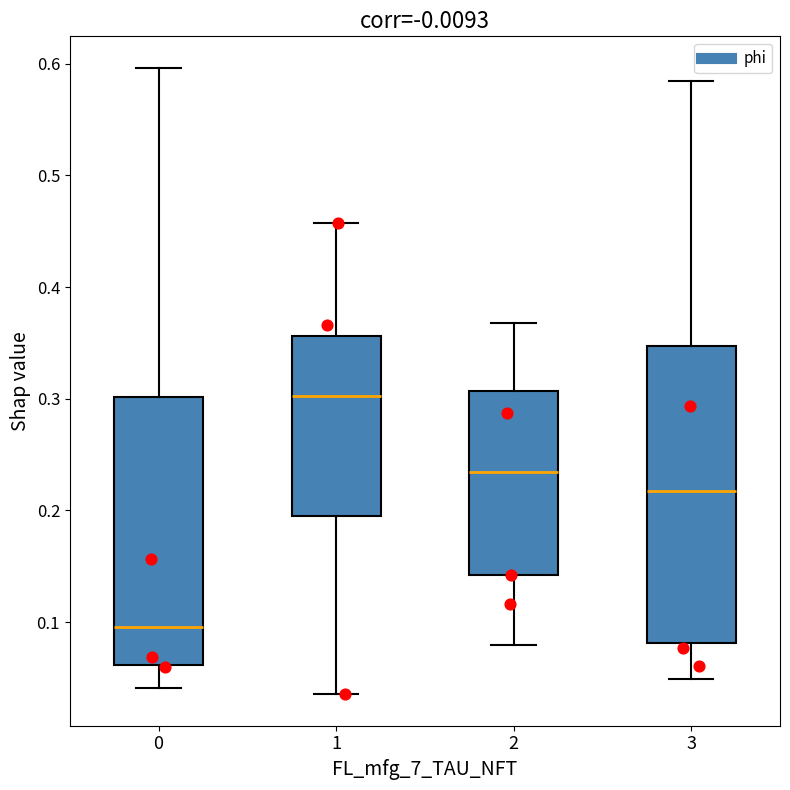

Where is the lower edge of the box at x = 0 on the y-axis? The values are not printed on the chart, so give them approximately, as read against the axis.

0.06